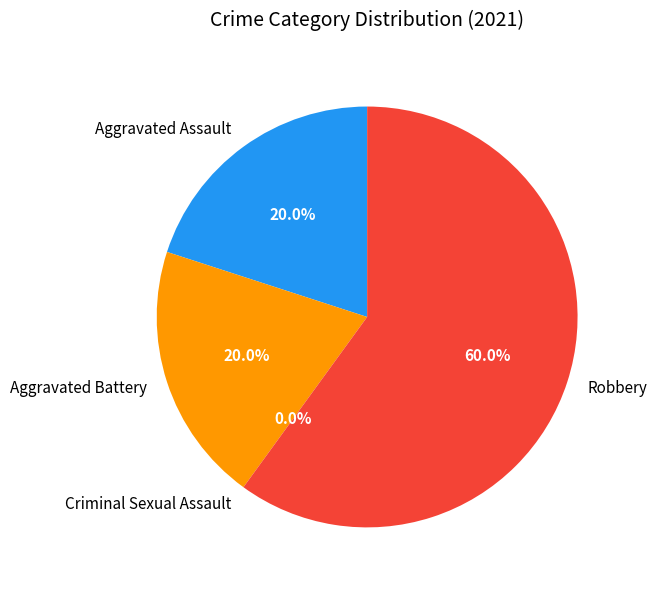

Combined, do Aggravated Battery and Criminal Sexual Assault account for over 50%?

No